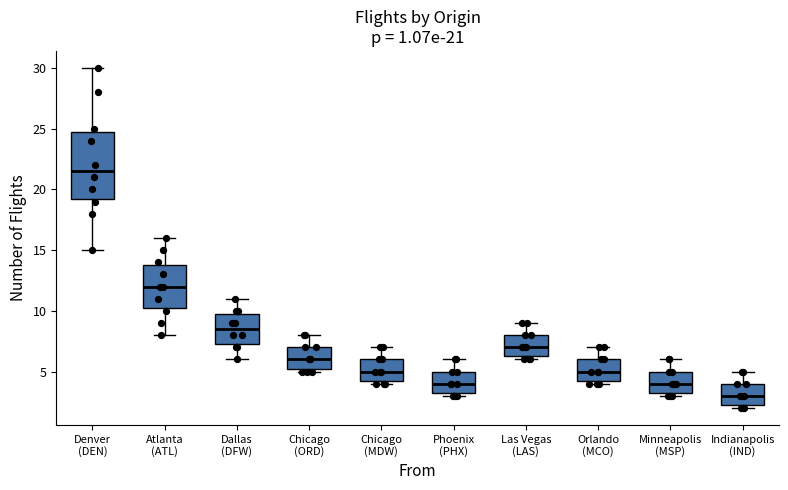

Which box has the lowest median line?

Indianapolis (IND)